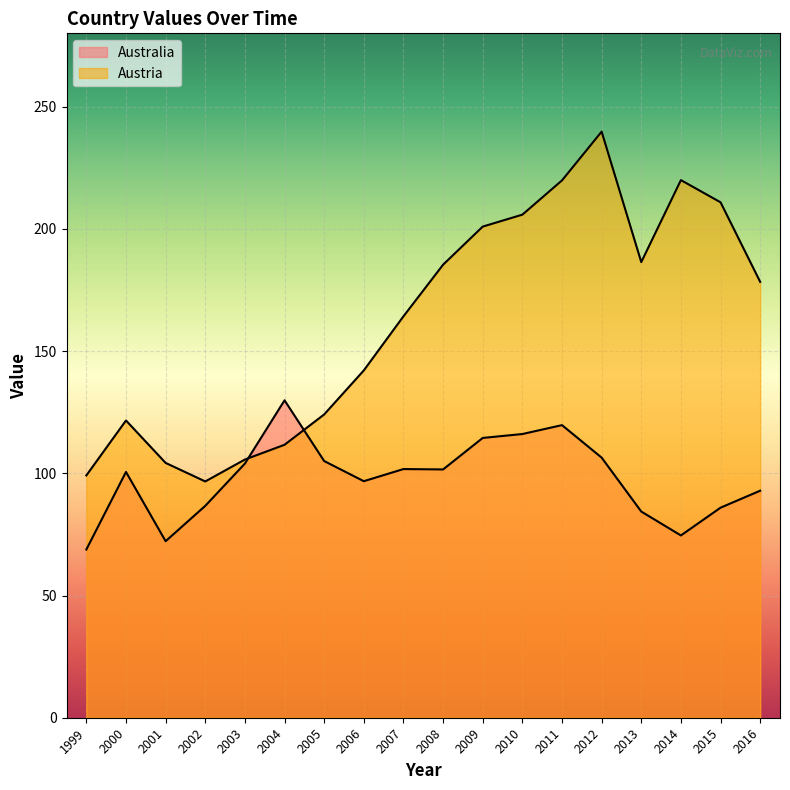

At which category is the sum across all series the highest?

2012